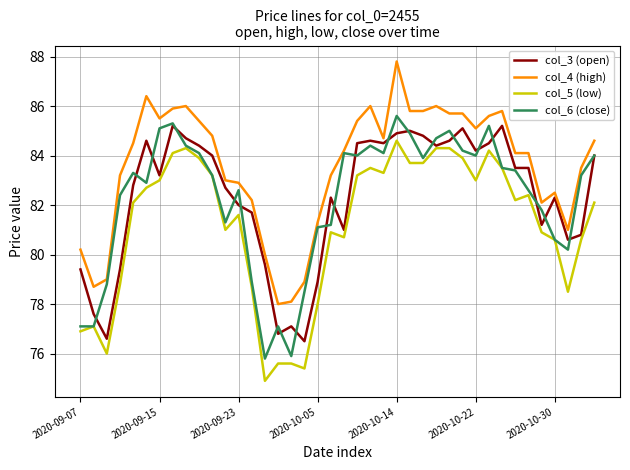

Which series has the largest total across all categories?

col_4 (high)